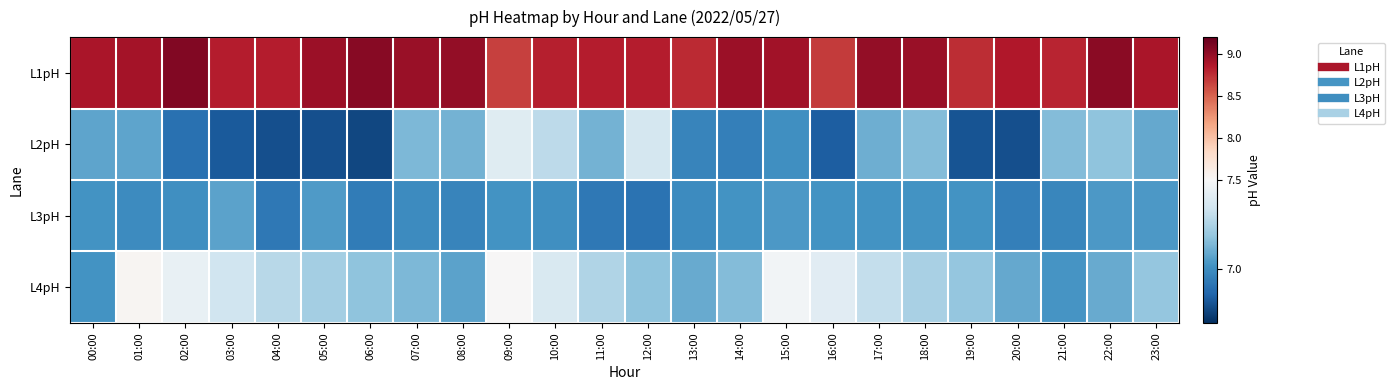

What is the greatest value displayed?

9.1